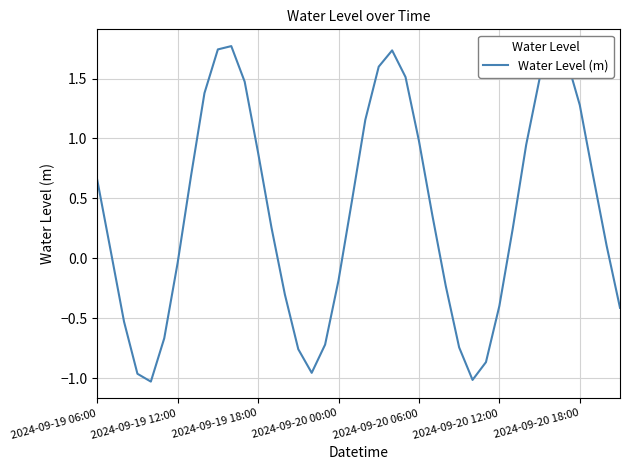

What is the greatest value displayed?

1.8